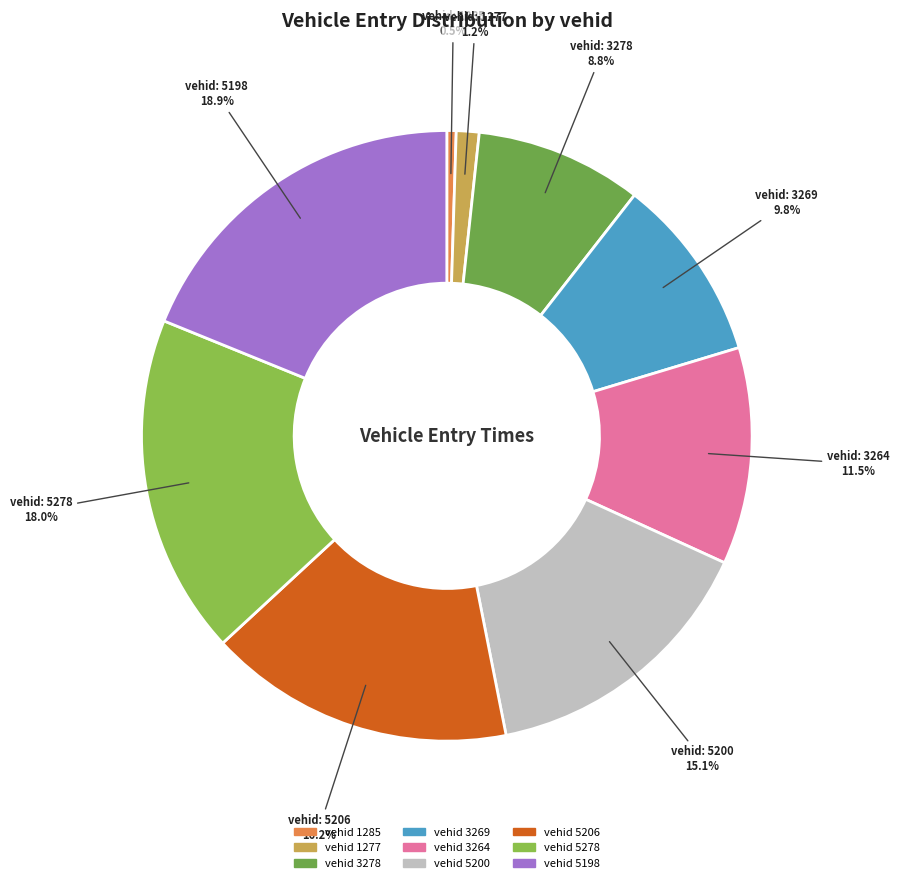

Count the number of slices in the pie.

9